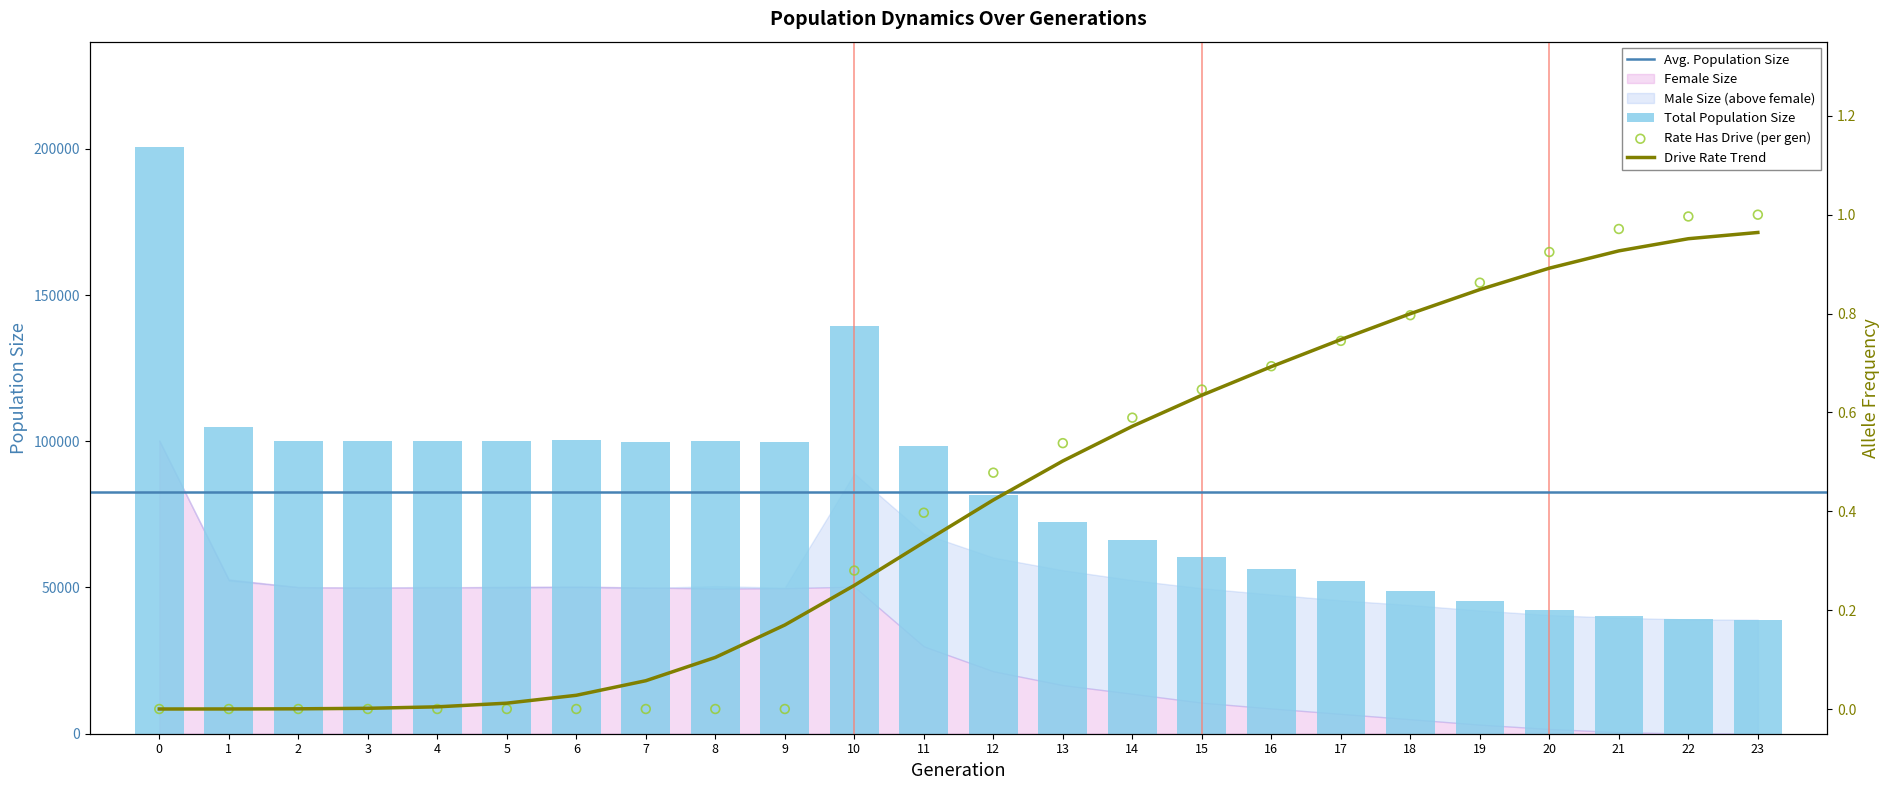

What is the total value across all series at 5?

100108.0